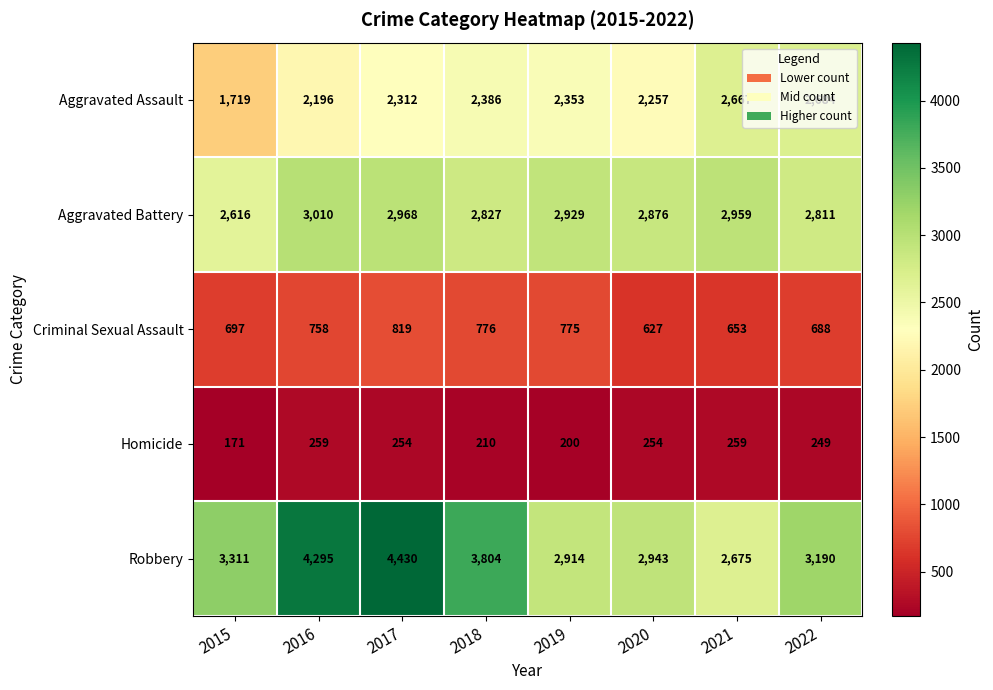

At which category does the chart reach its peak across all series?

2017